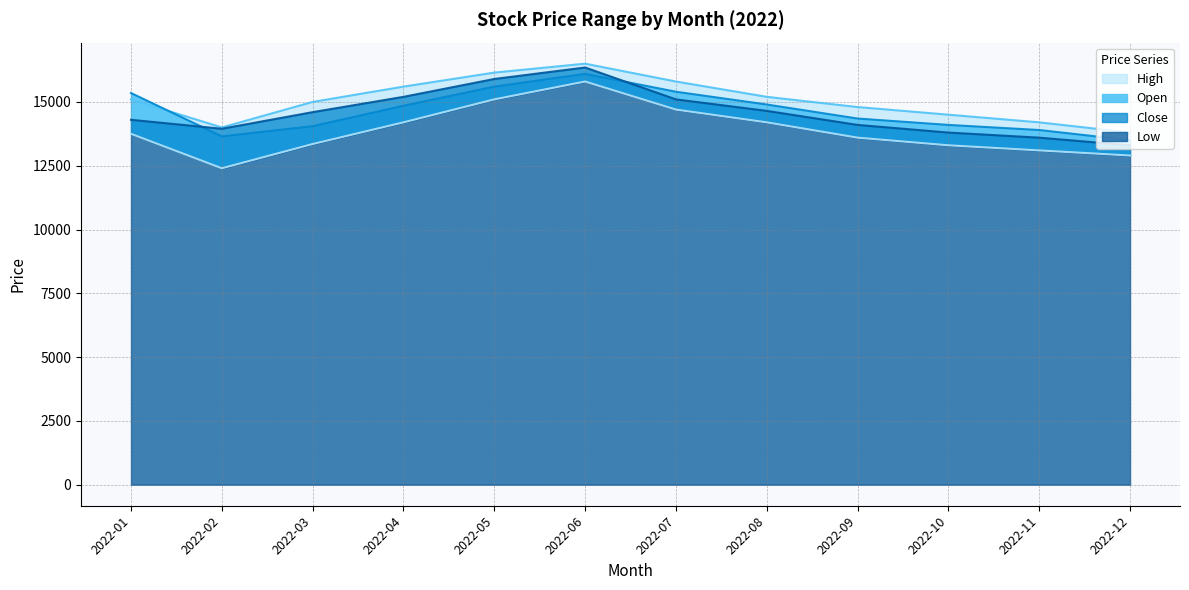

What is the total value across all series at 2022-07?

61000